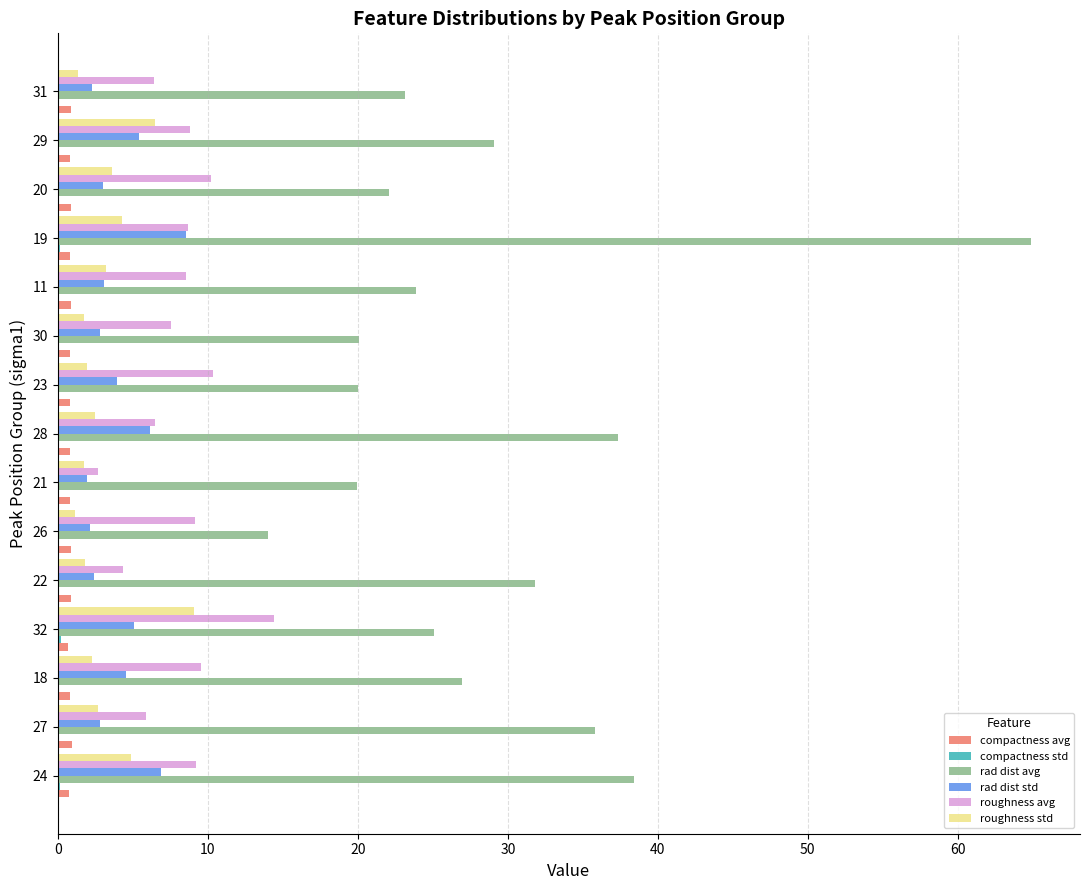

Between 21 and 19, which series saw the biggest shift?

rad dist avg